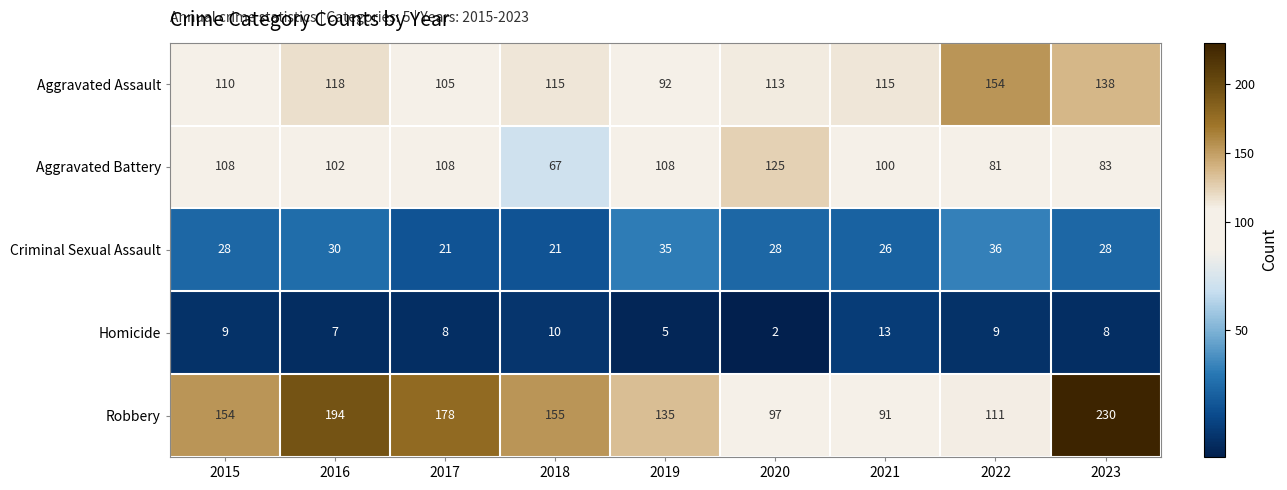

How many Criminal Sexual Assault values are between 26 and 30?

5